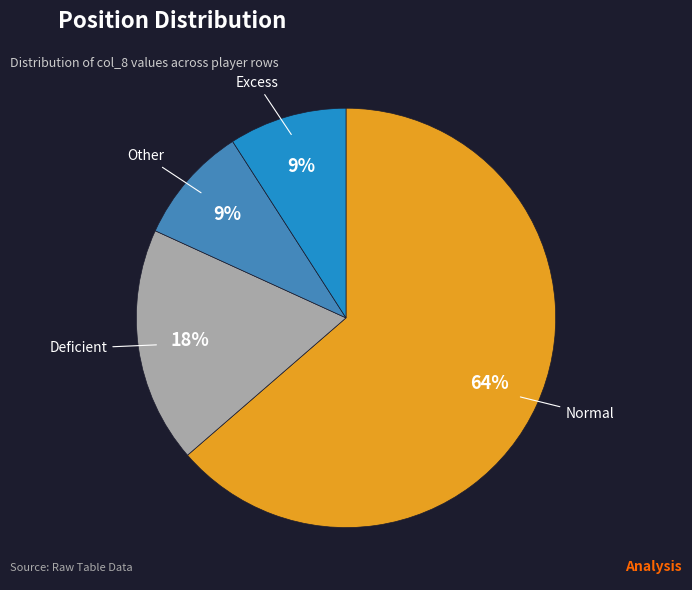

Count the number of slices in the pie.

4